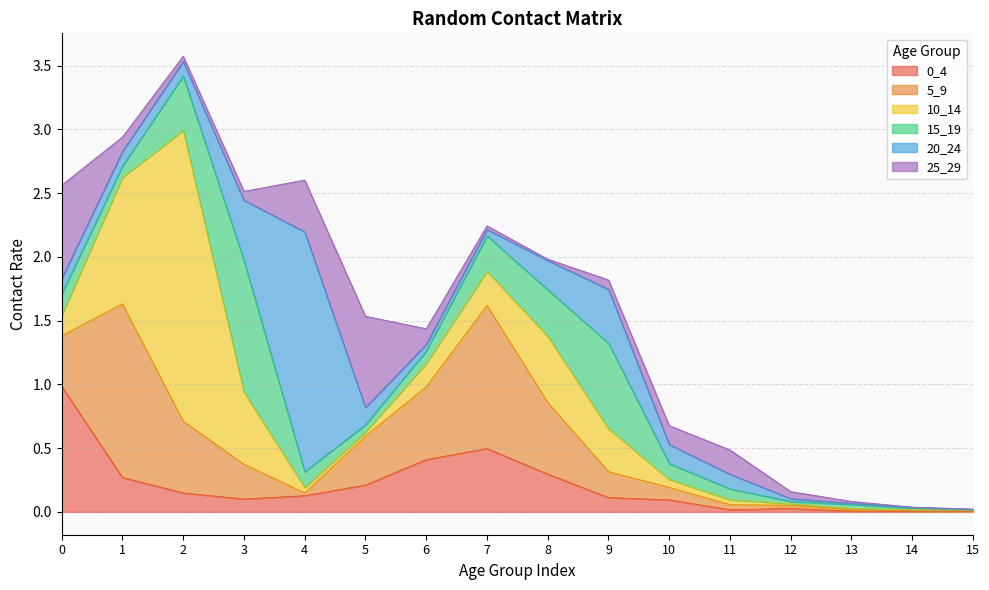

What is the maximum value for 0_4?

1.0